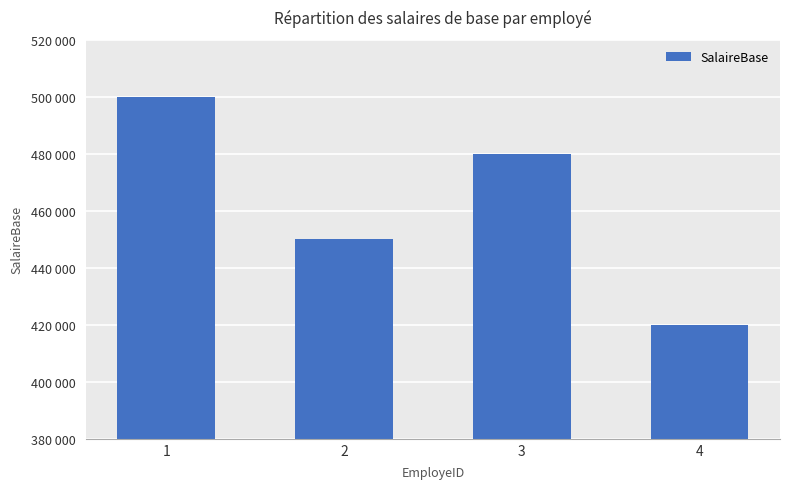

Rank the categories by value from highest to lowest.

1, 3, 2, 4